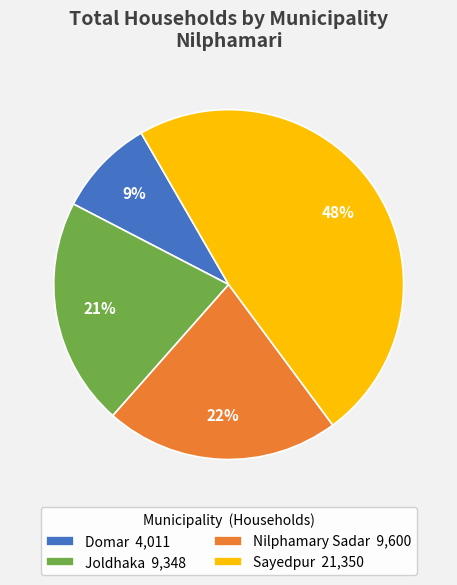

Rank the categories by value from highest to lowest.

Sayedpur, Nilphamary Sadar, Joldhaka, Domar